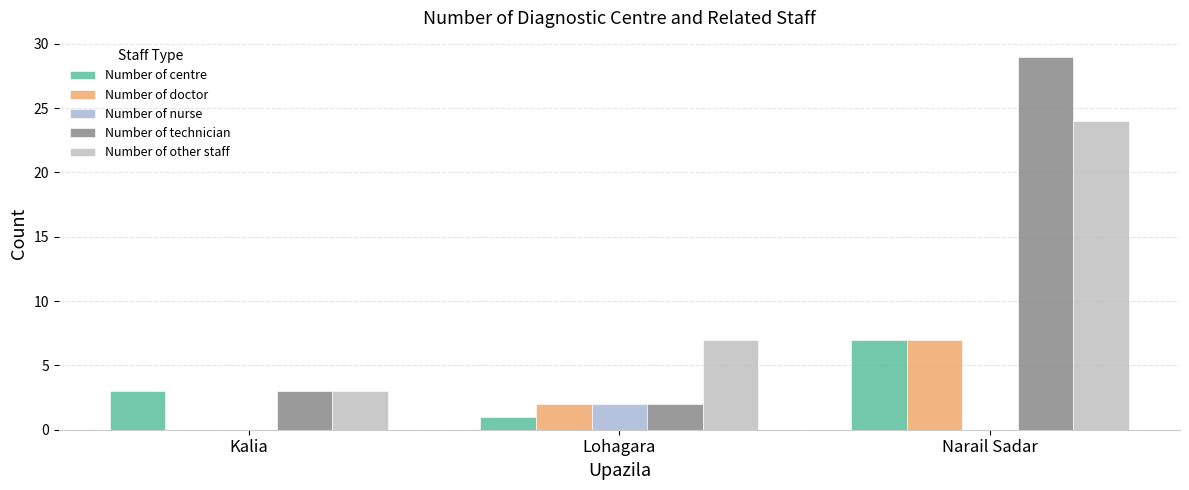

At Lohagara, list the series in order from largest to smallest.

Number of other staff, Number of doctor, Number of nurse, Number of technician, Number of centre